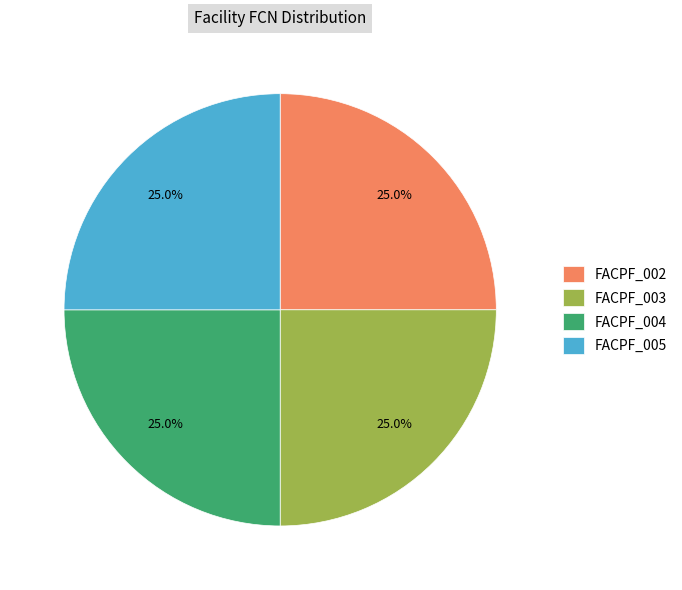

To the nearest percent, what is the average slice percentage?

25%